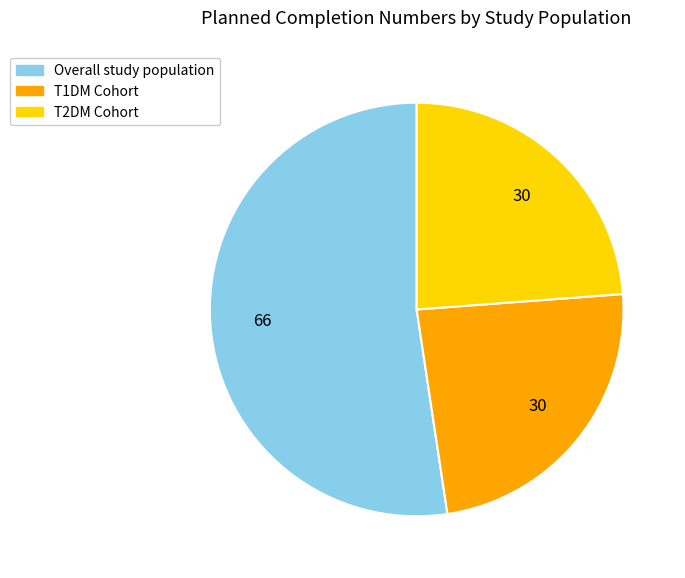

Which category has the biggest portion of the pie?

Overall study population